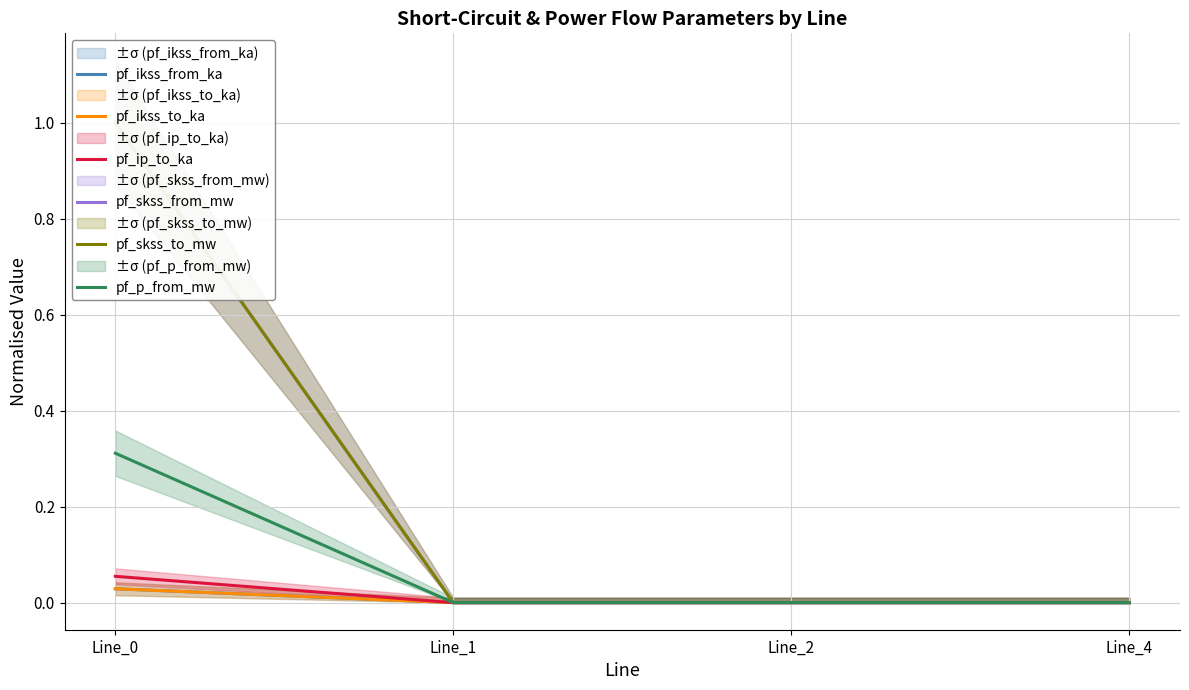

Reading left to right, what are all the values shown in this chart?

pf_ikss_from_ka: Line_0=0.0	Line_1=0.0	Line_2=0.0	Line_4=0.0
pf_ikss_to_ka: Line_0=0.0	Line_1=0.0	Line_2=0.0	Line_4=0.0
pf_ip_to_ka: Line_0=0.1	Line_1=0.0	Line_2=0.0	Line_4=0.0
pf_skss_from_mw: Line_0=1.0	Line_1=0.0	Line_2=0.0	Line_4=0.0
pf_skss_to_mw: Line_0=1.0	Line_1=0.0	Line_2=0.0	Line_4=0.0
pf_p_from_mw: Line_0=0.3	Line_1=0.0	Line_2=0.0	Line_4=0.0